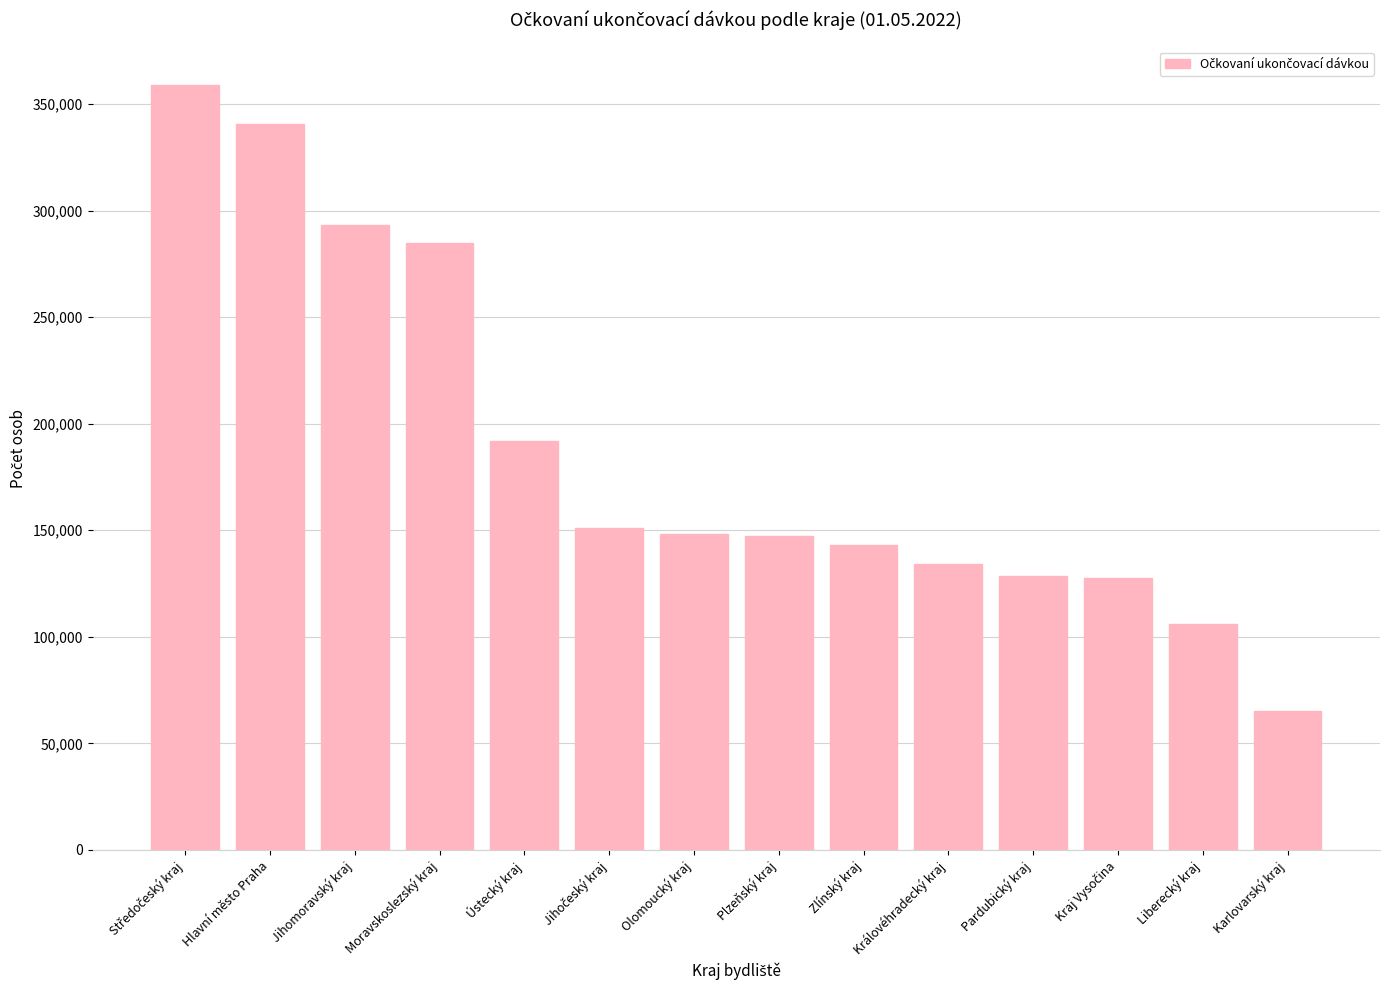

The chart shows a value of 191729 at Ústecký kraj. True or false?

True